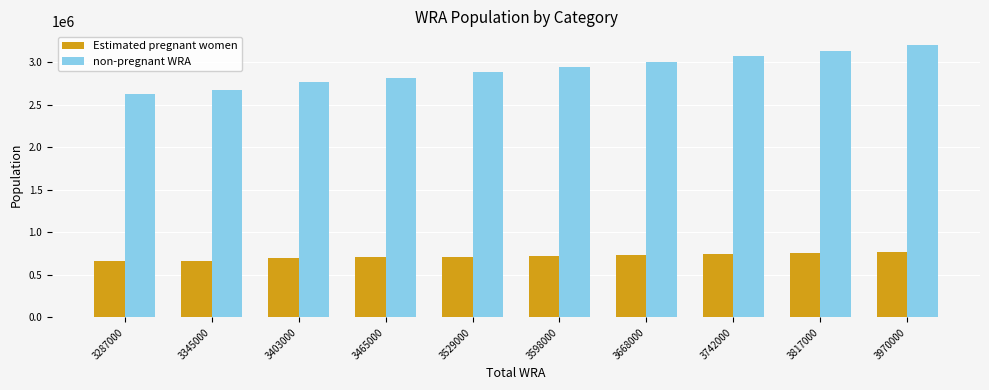

Which series has the largest total across all categories?

non-pregnant WRA